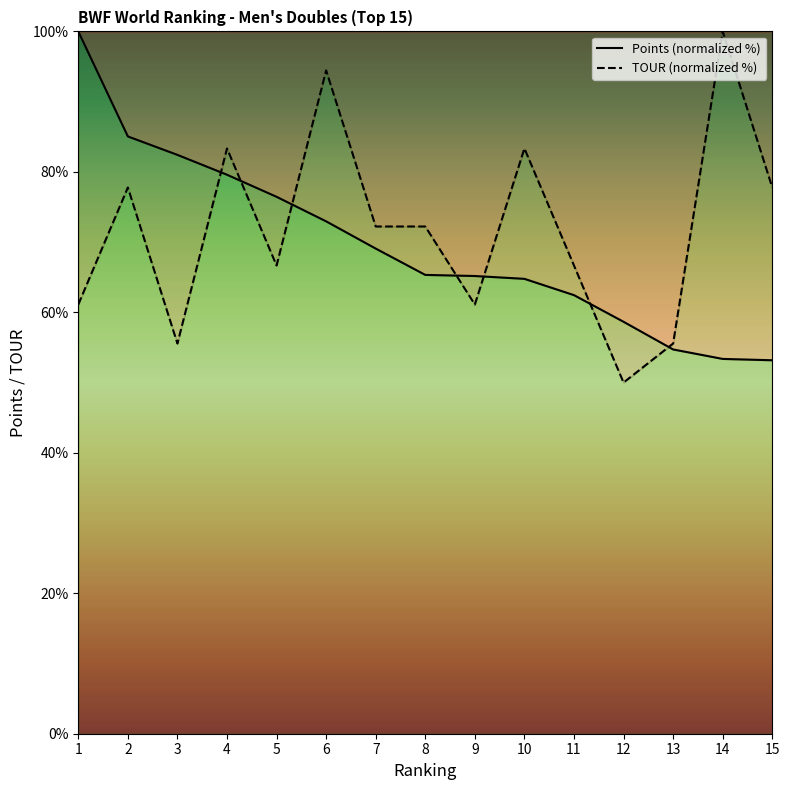

True or false: TOUR has a value of 115.0 at 4.

False